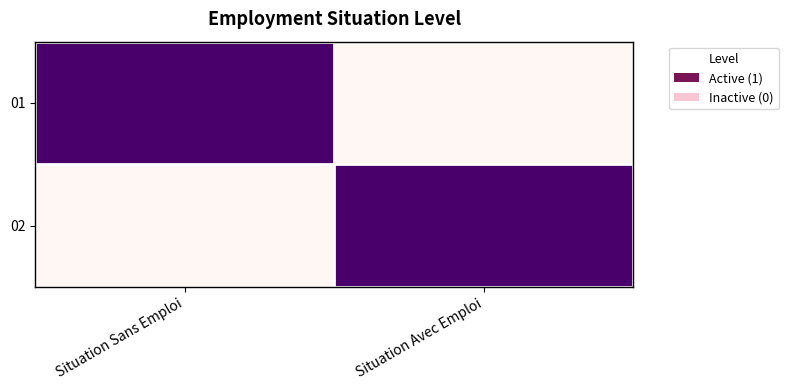

Between Situation Sans Emploi and Situation Avec Emploi, which series saw the biggest shift?

01